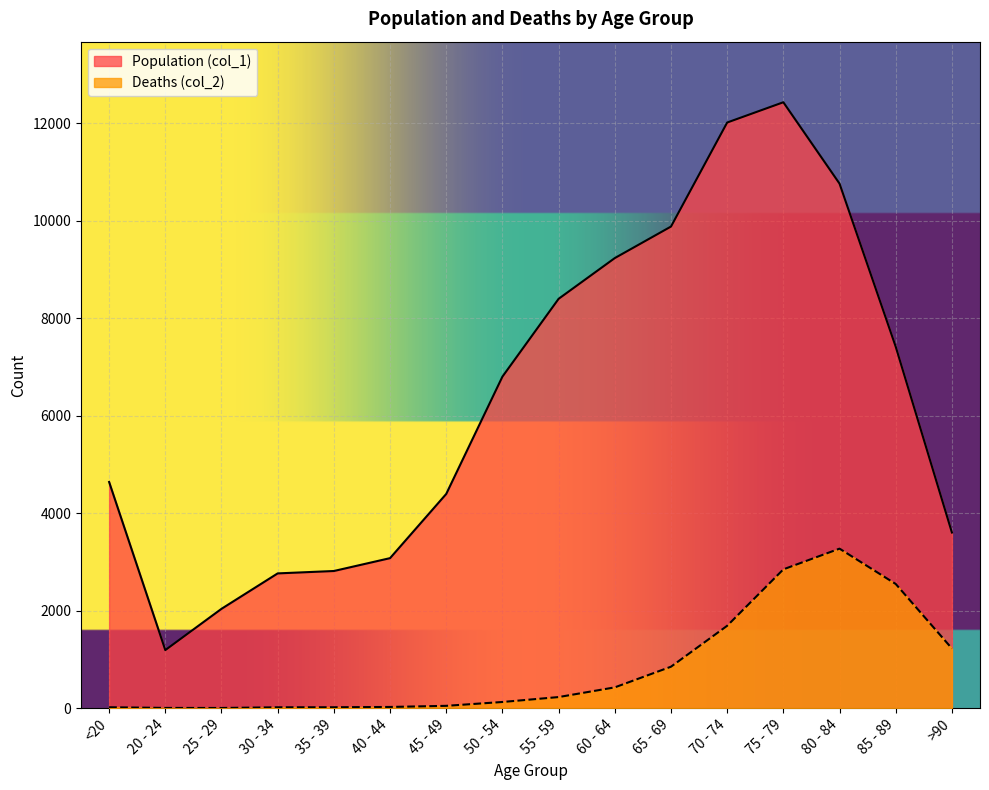

Where is Deaths (col_2) nearest to the value 1638?

70 - 74